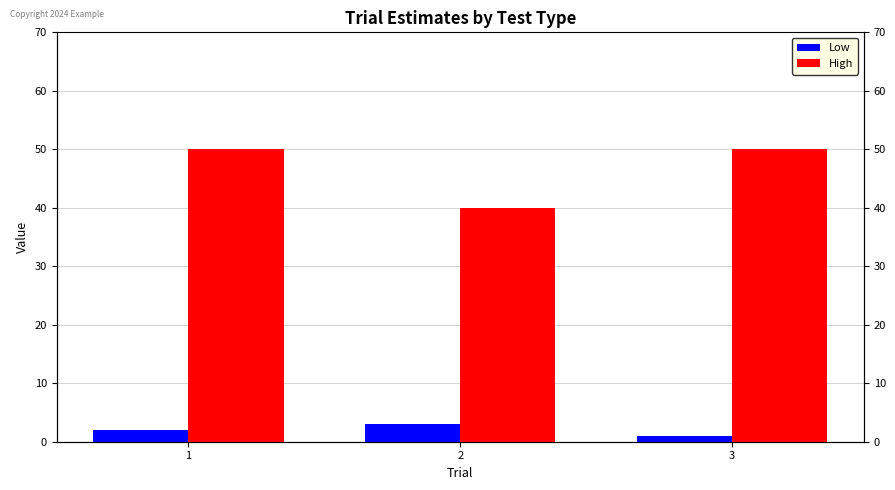

How many bars are there in total?

6